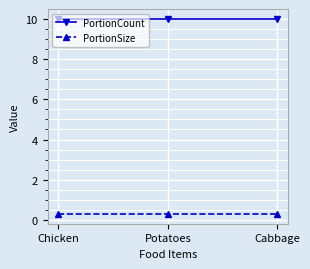

What is the highest value of the PortionSize series?

0.3